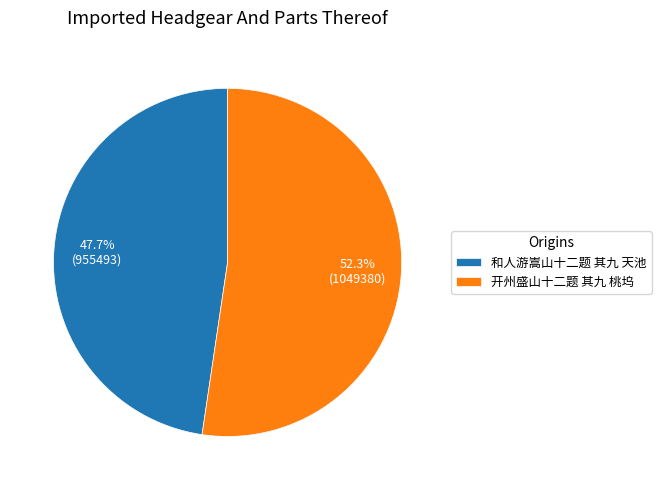

What percentage is the 开州盛山十二题 其九 桃坞 slice, to the nearest percent?

52%